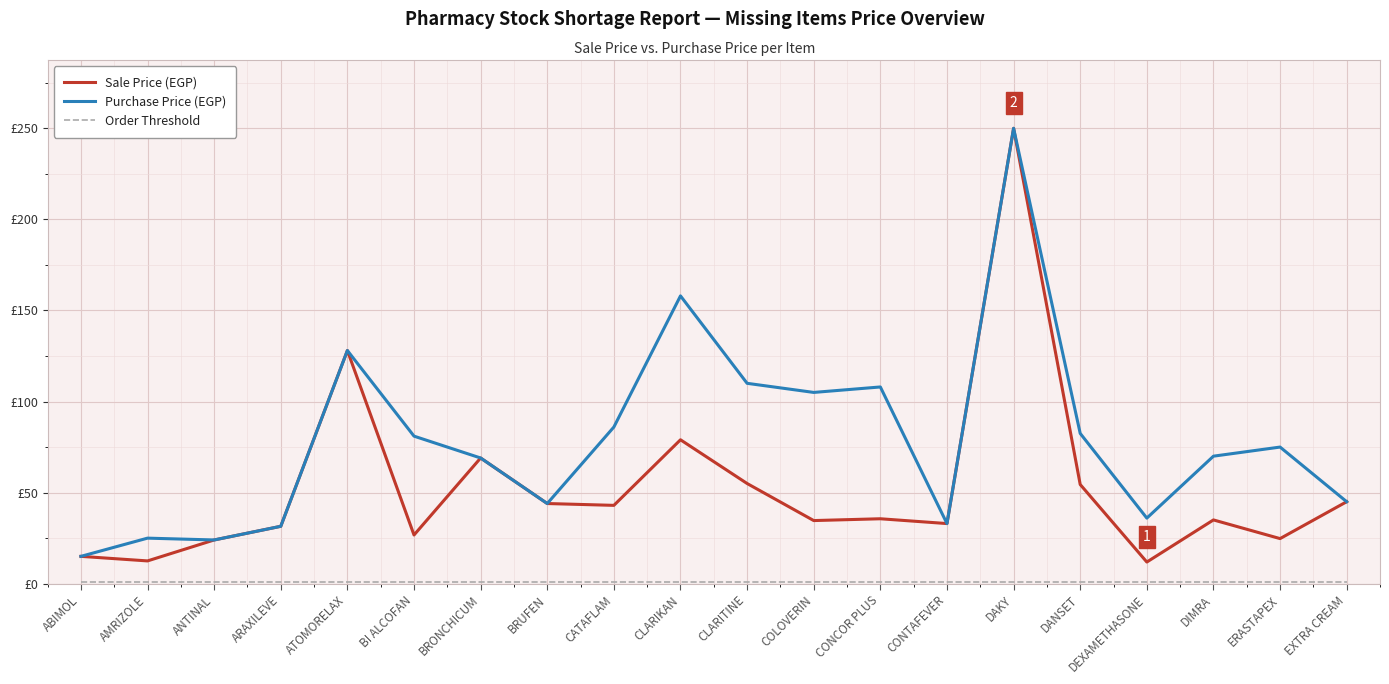

What is the label of the 19th point from the left?

ERASTAPEX